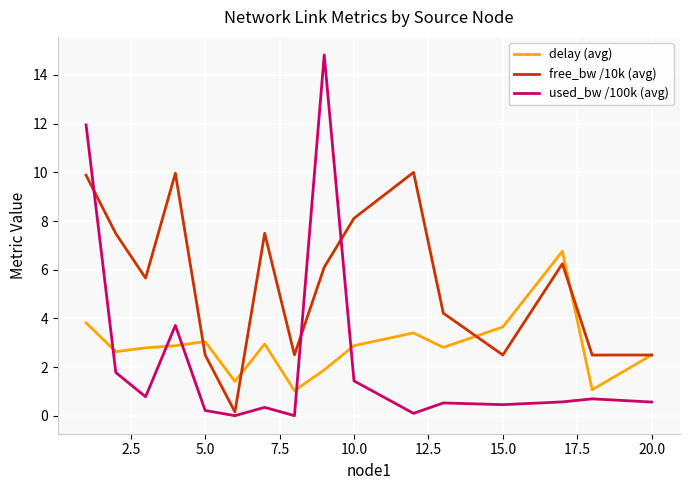

Rank the series by their average value, from lowest to highest.

used_bw /100k (avg), delay (avg), free_bw /10k (avg)